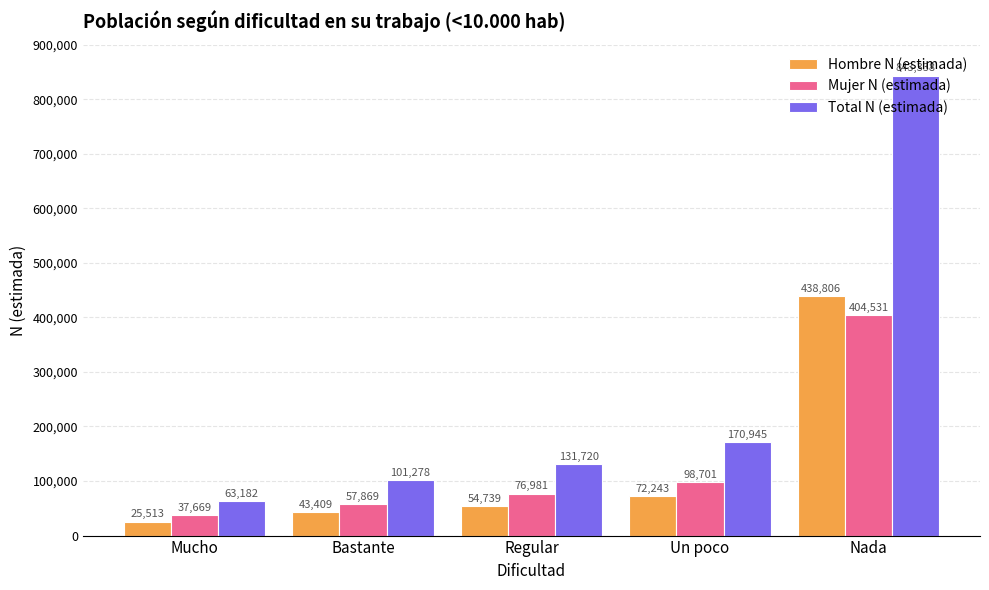

The Total N (estimada) series shows 843338 at Nada. True or false?

True